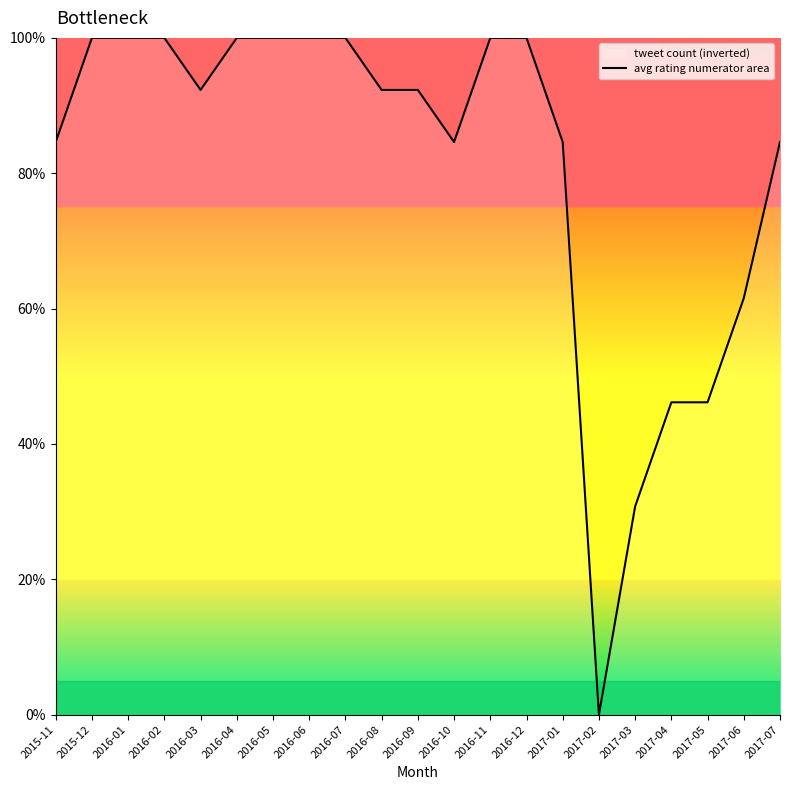

Count the number of categories in the chart.

21